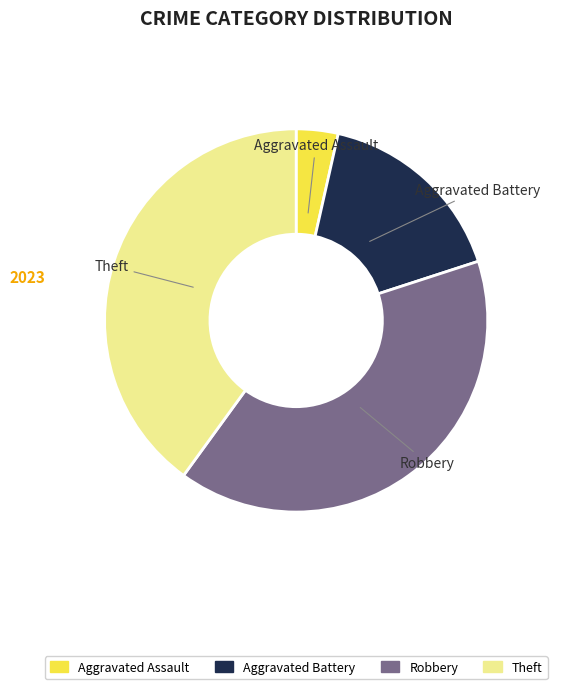

Is there any slice that represents more than half of the pie?

No